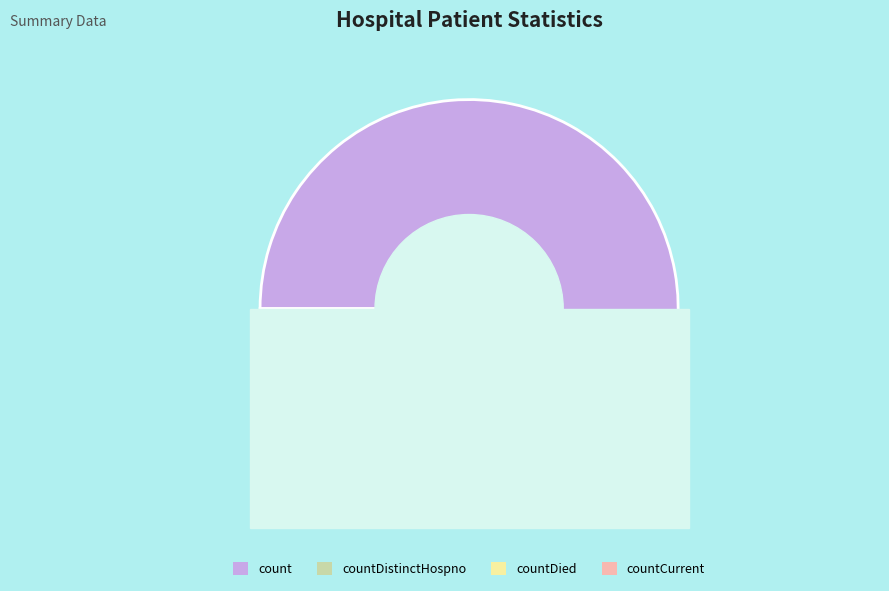

The countDistinctHospno slice represents 1% of the pie. True or false?

False